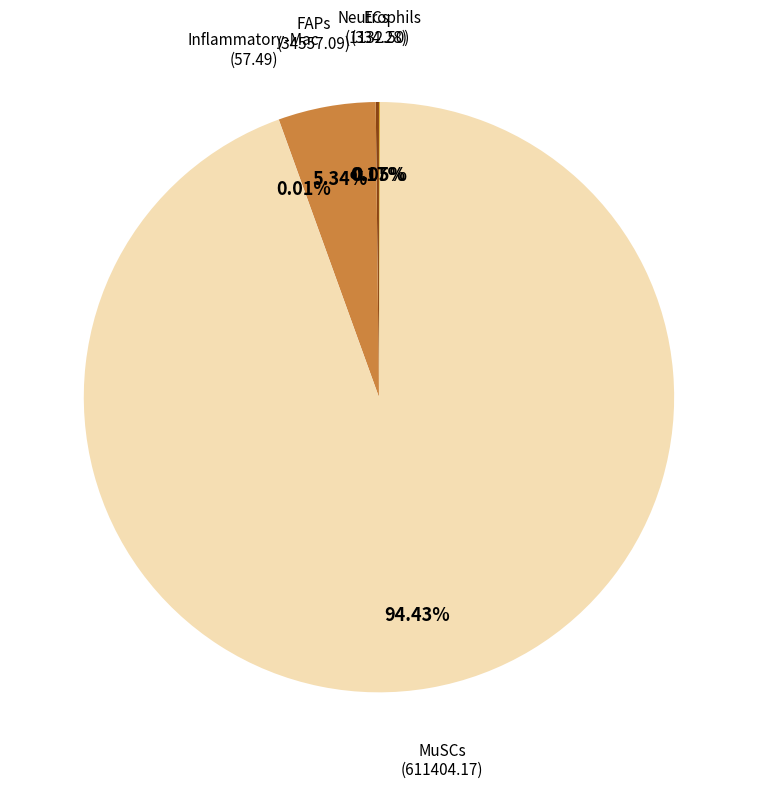

Is there any slice that represents more than half of the pie?

Yes